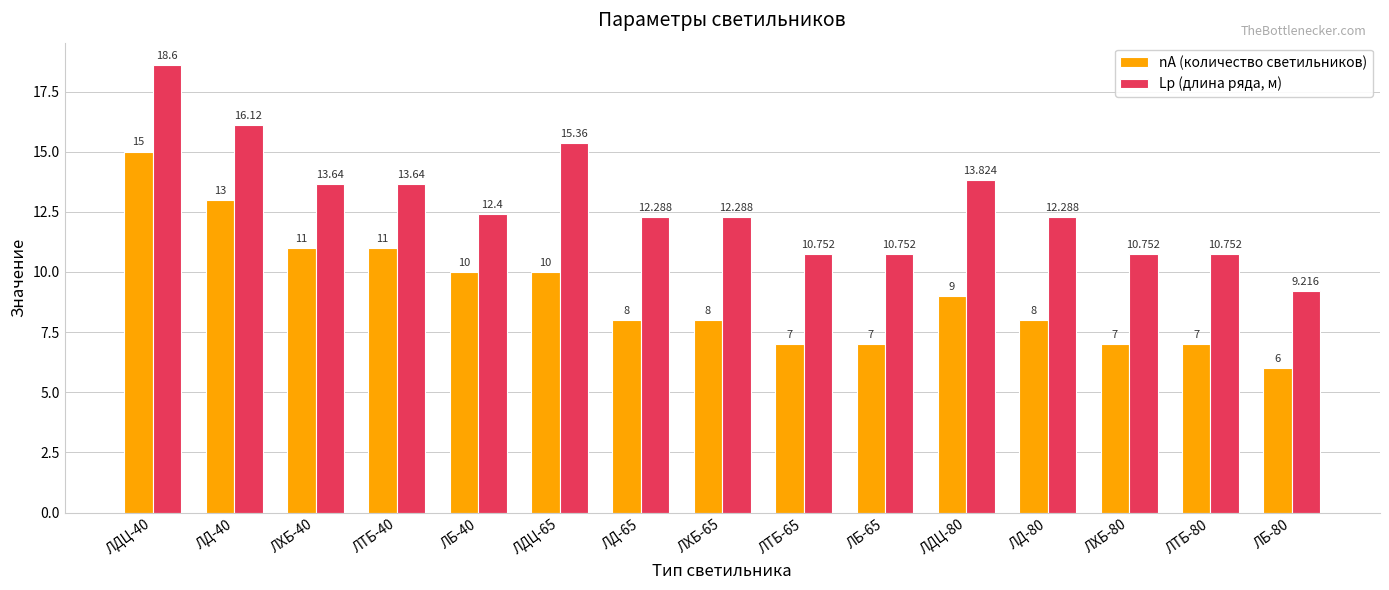

What is the average value of the Lр (длина ряда, м) series?

12.8